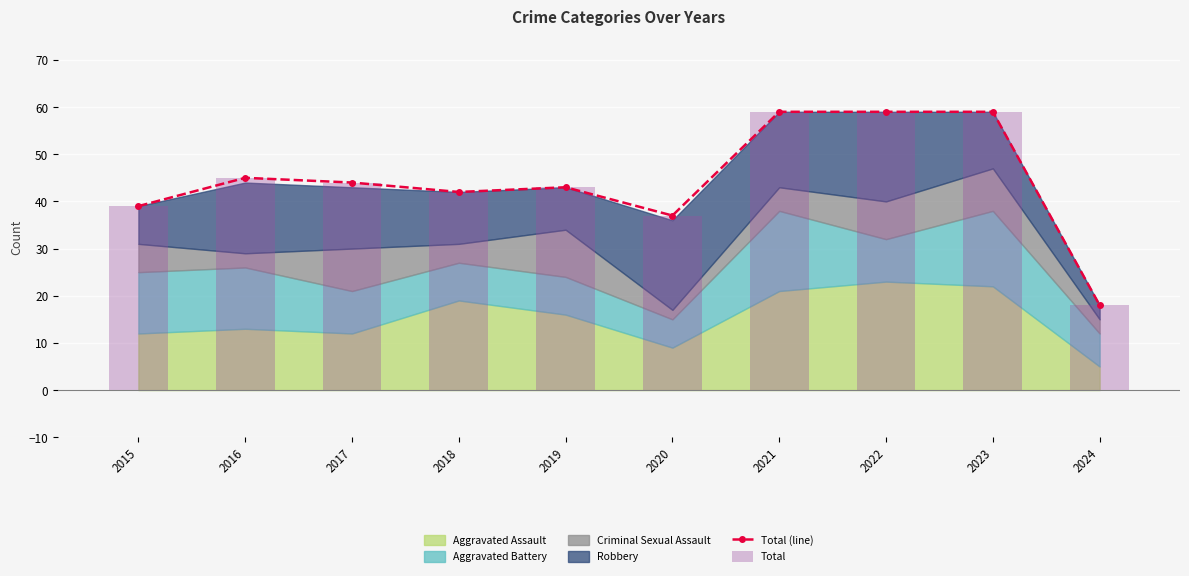

What is the smallest value displayed?

18